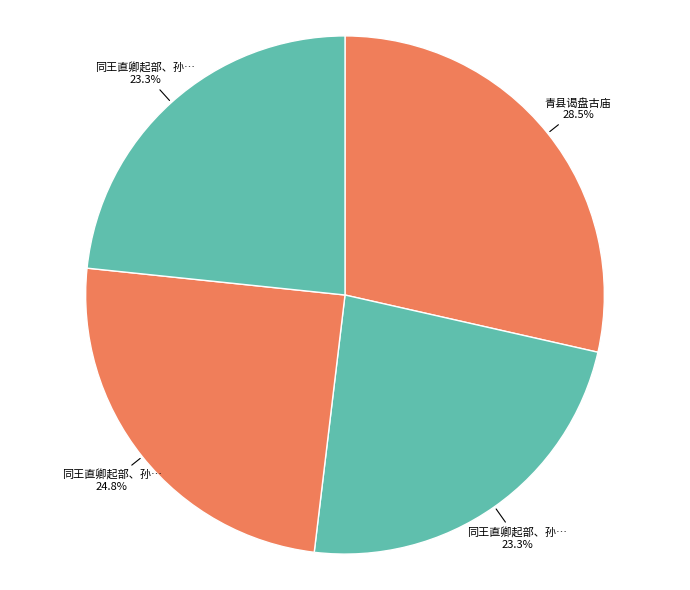

To the nearest percent, what is the average slice percentage?

25%